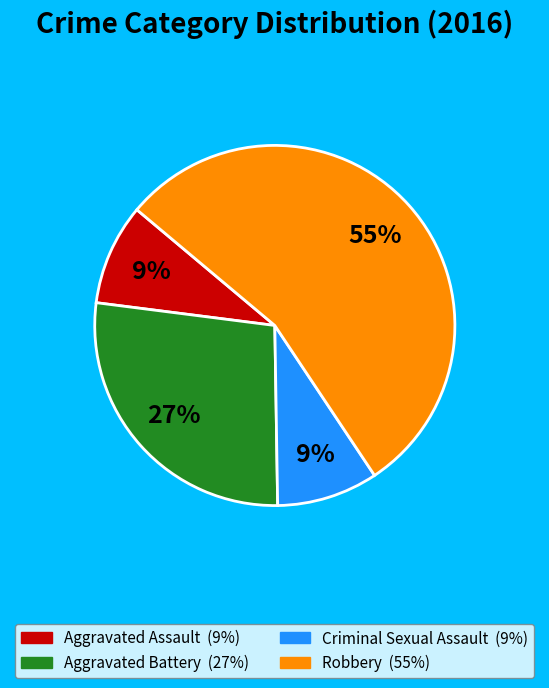

To the nearest percent, what is the combined percentage of Aggravated Battery and Robbery?

82%